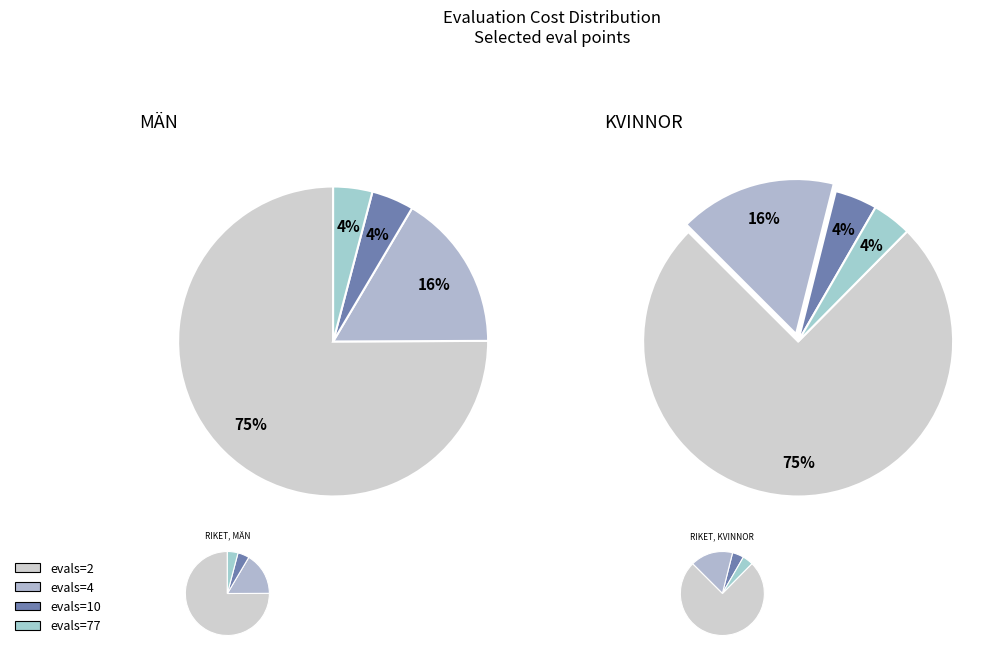

What is the change in value from evals=2 to evals=4?

-2.7